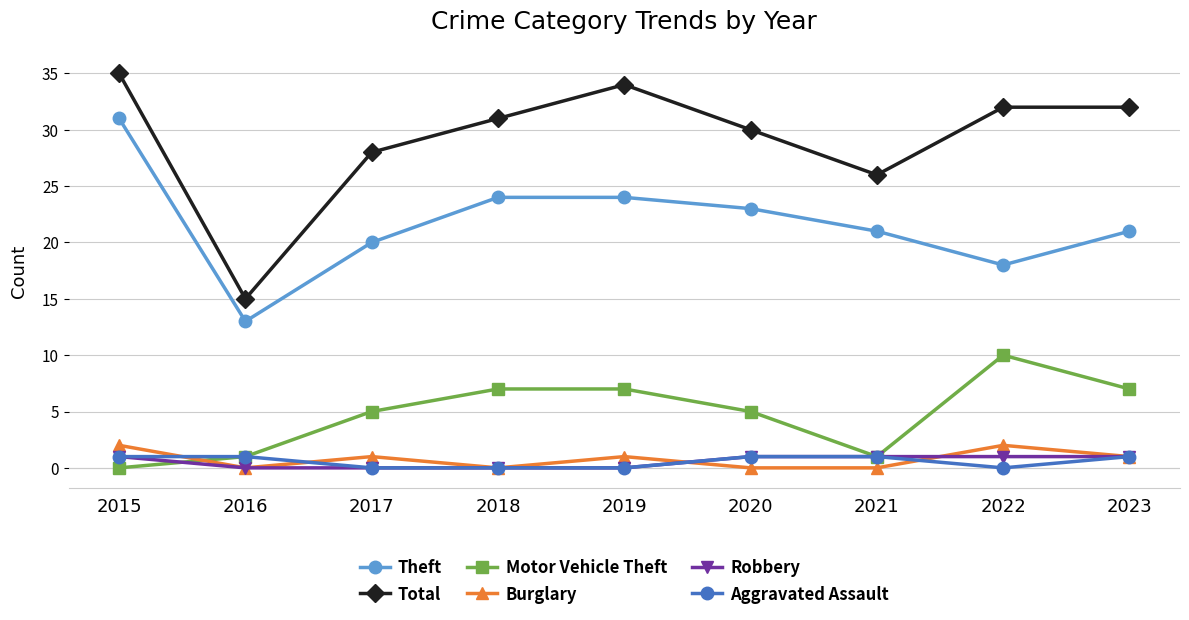

Is it true that Burglary equals 1 at 2023?

True